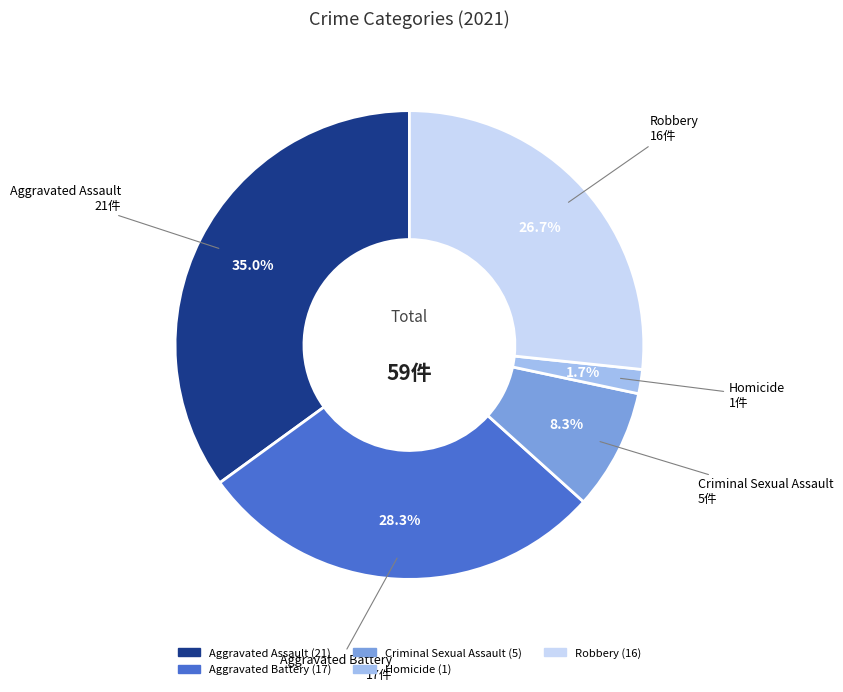

True or false: Aggravated Battery accounts for 16% of the total.

False